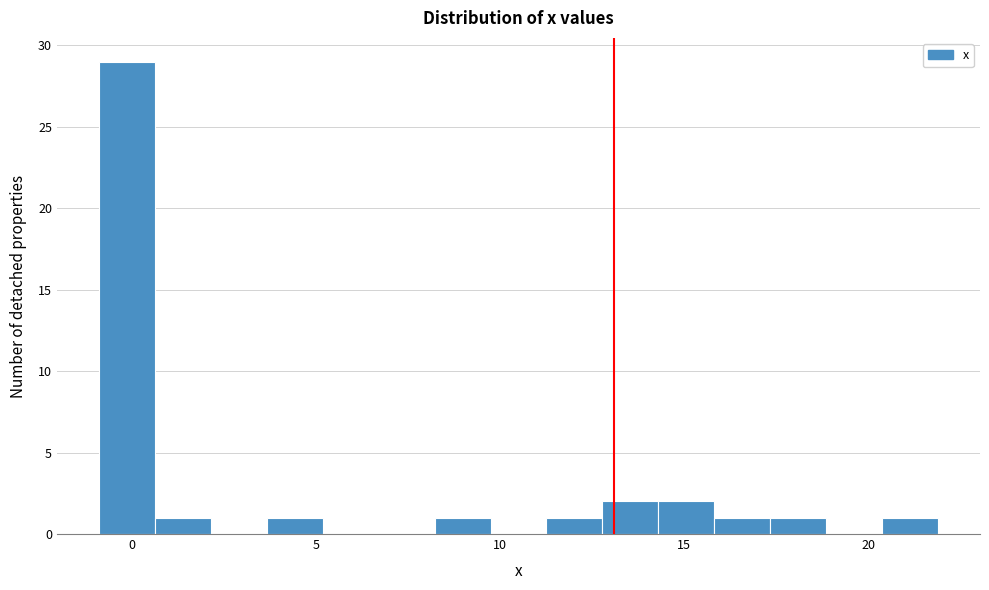

Around what value on the x-axis is the tallest bar? Give the approximate position of its centre, as read against the axis.

0.0